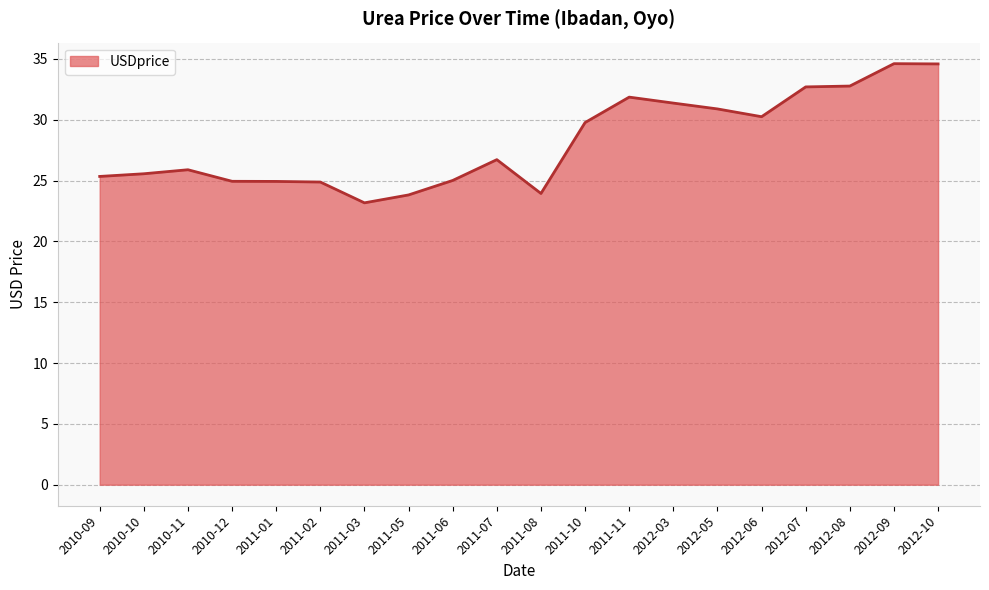

Is it true that the value at 2010-12 is 38.3?

False